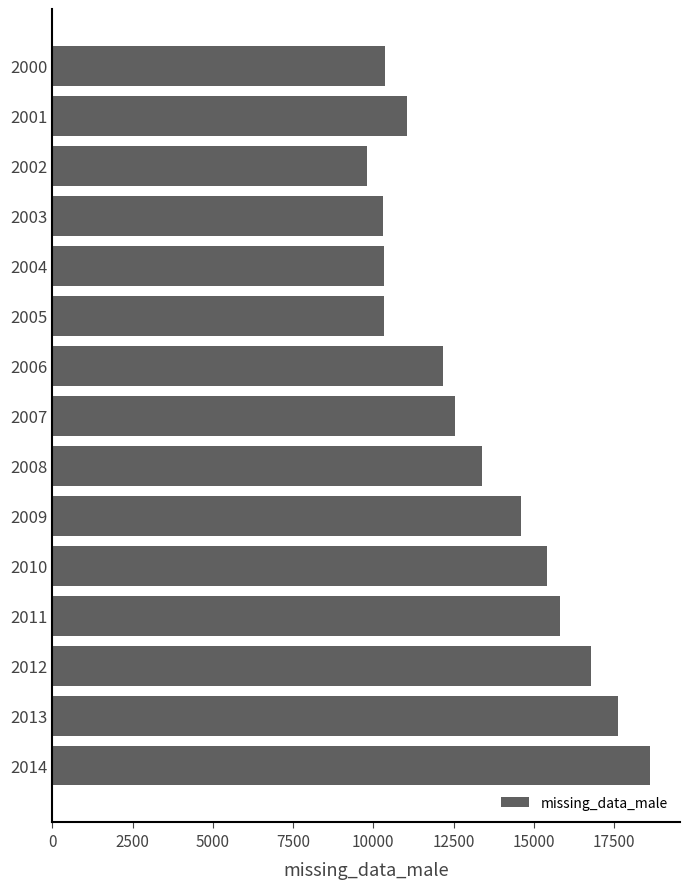

What is the maximum value shown in the chart?

18622